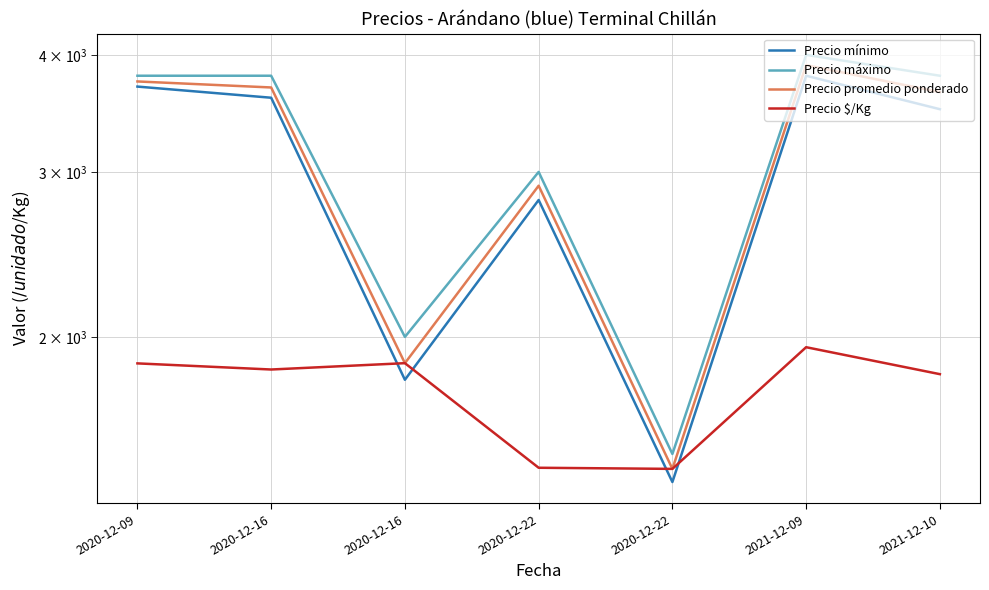

What is the difference between the maximum and second lowest values in the Precio mínimo series?

2000